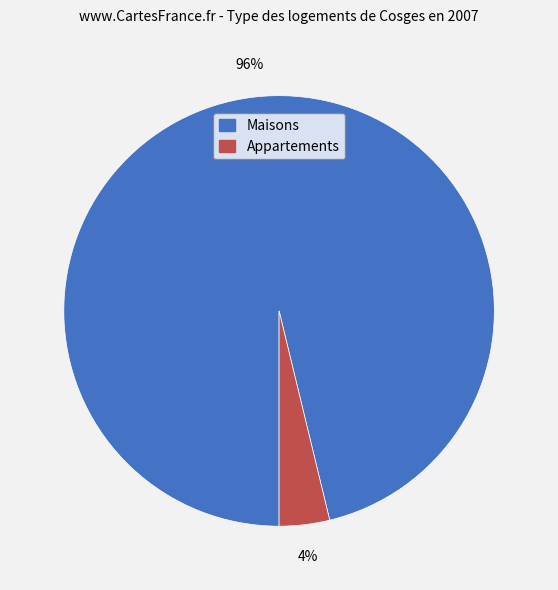

To the nearest percent, what portion does Maisons represent?

96%